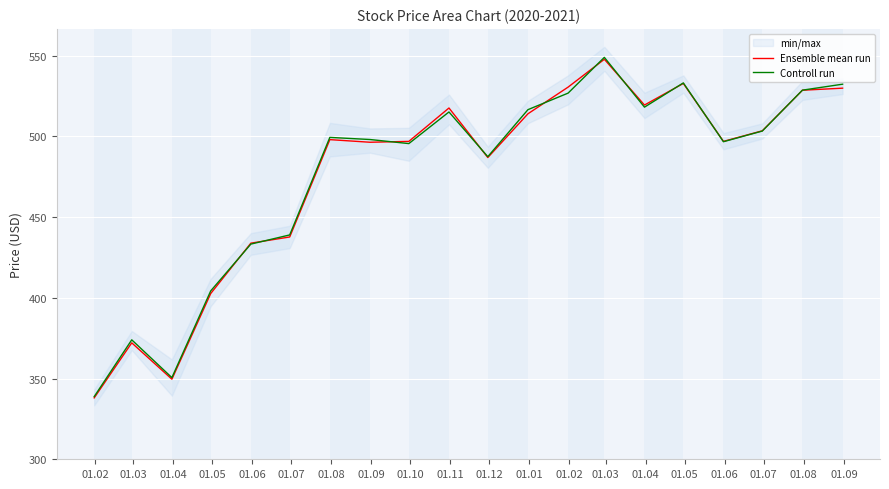

How many lines are shown in the chart?

2